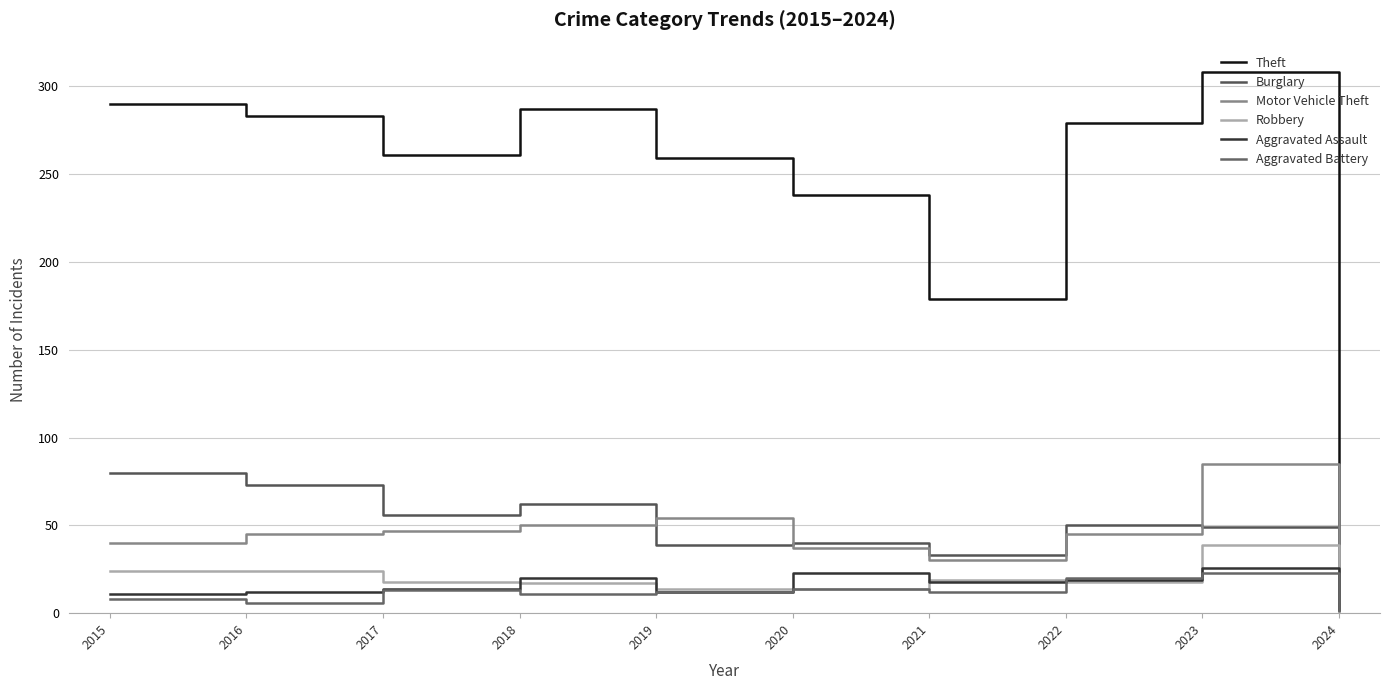

How many lines are shown in the chart?

6